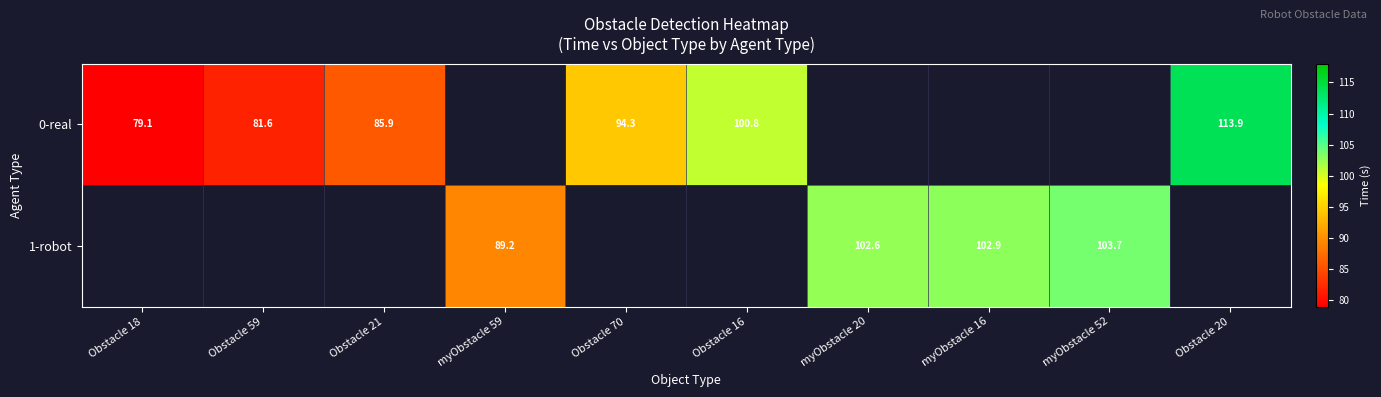

How many values in 1-robot are above zero?

4